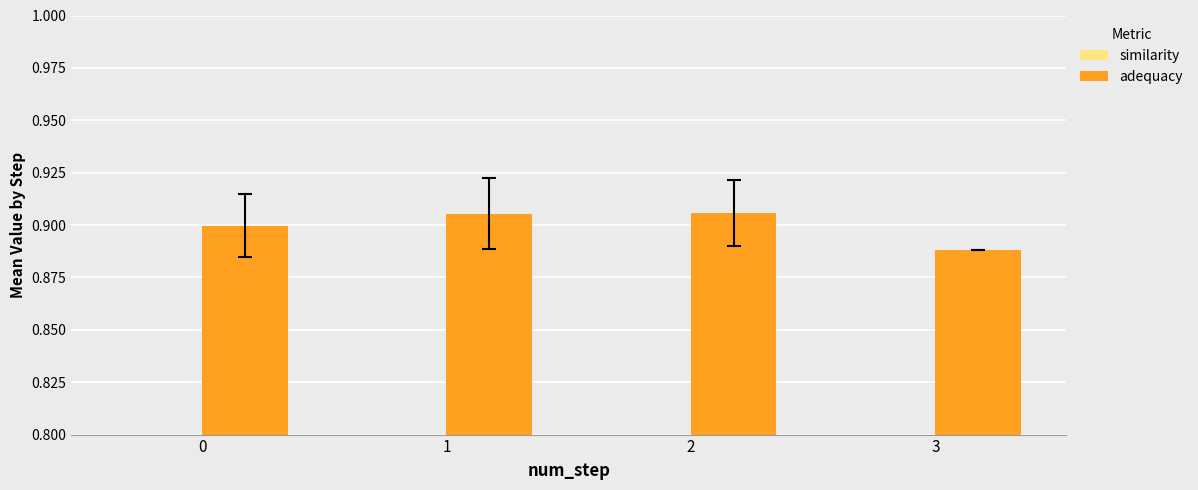

How many groups of bars are there?

4